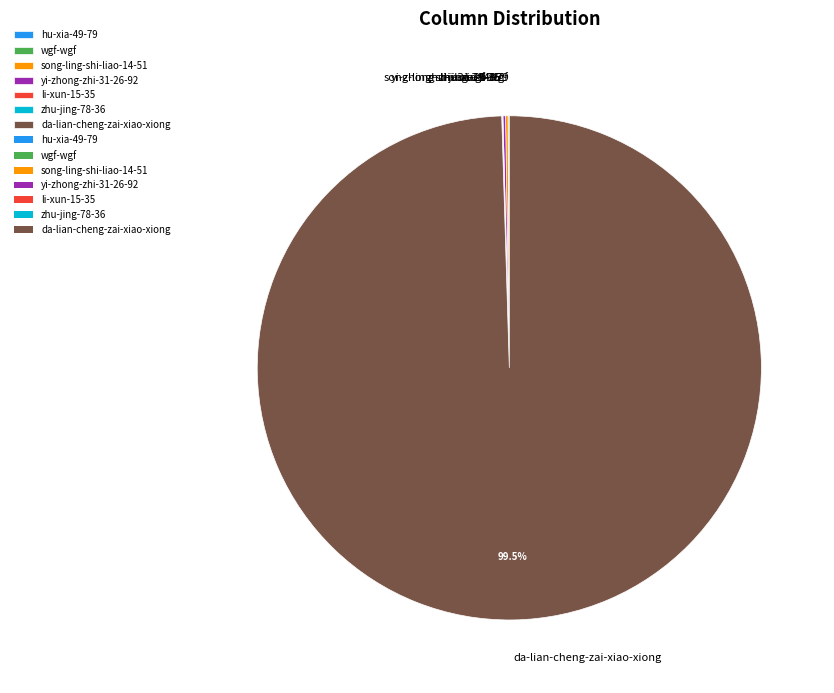

Does da-lian-cheng-zai-xiao-xiong account for over 50% of the chart?

Yes